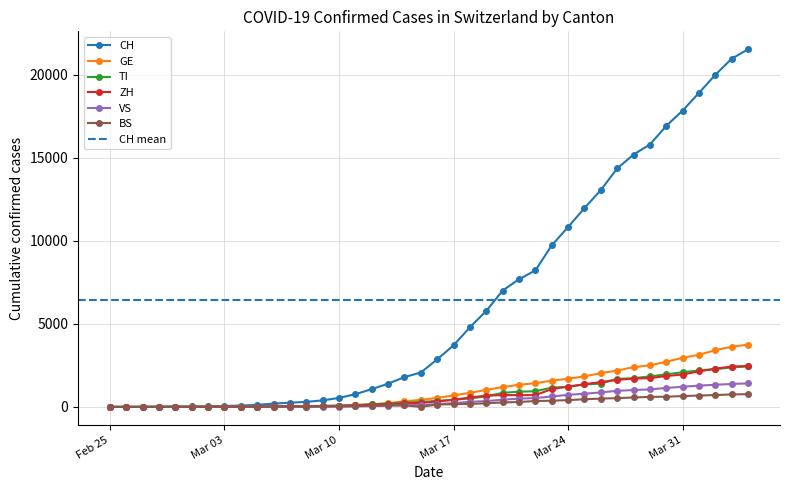

What is the highest value of the ZH series?

2465